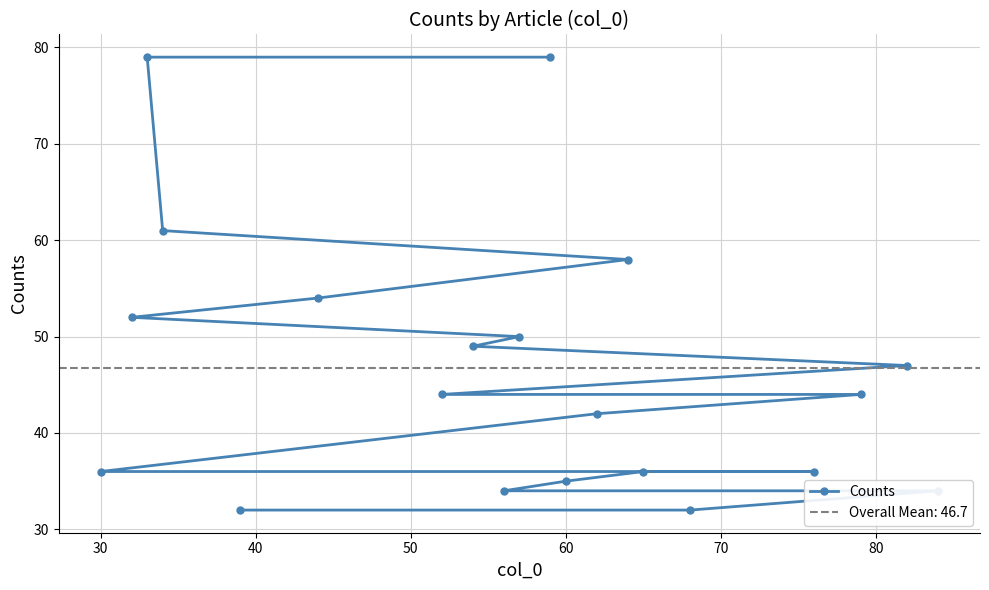

What is the minimum value for Counts?

32